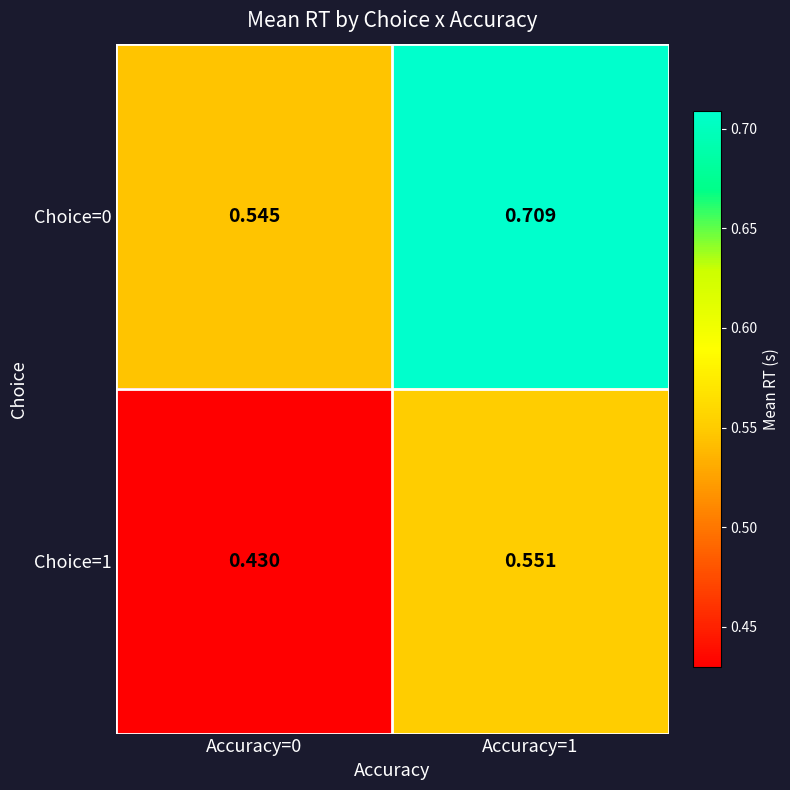

List the series in order of their peak value, highest first.

Choice=0, Choice=1